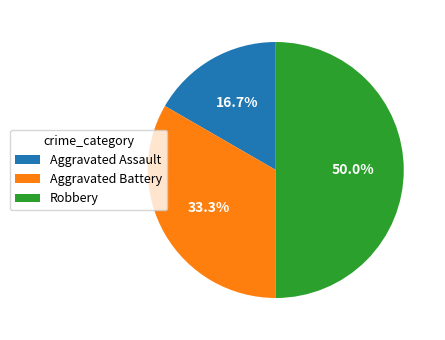

Is it true that Aggravated Assault is 17% of the pie?

True